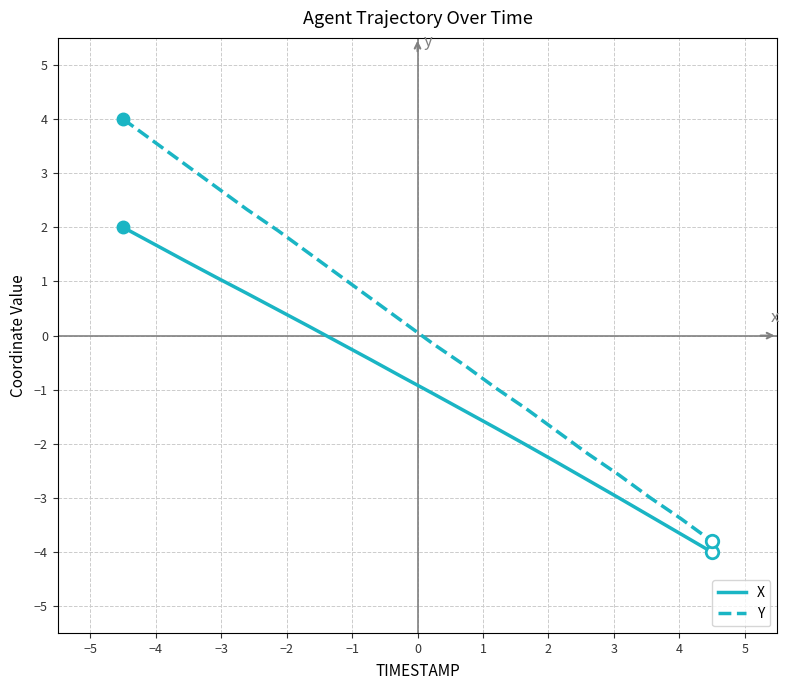

True or false: X has more than 1 points higher than both neighbors.

False